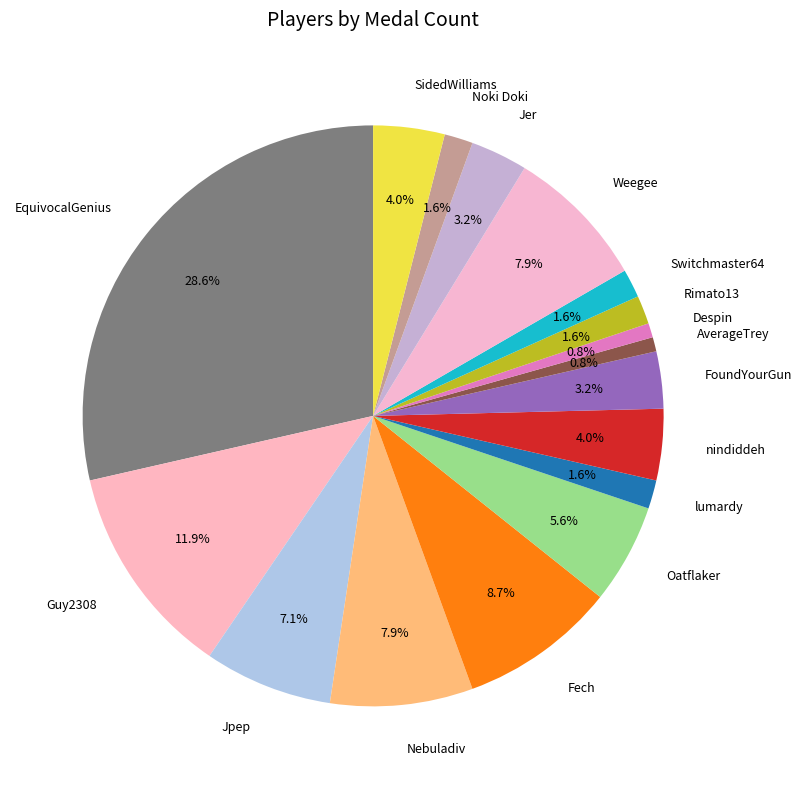

To the nearest percent, what portion does Oatflaker represent?

6%